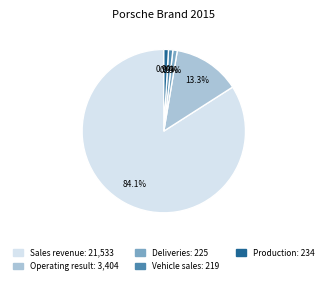

Which category accounts for the majority?

Sales revenue